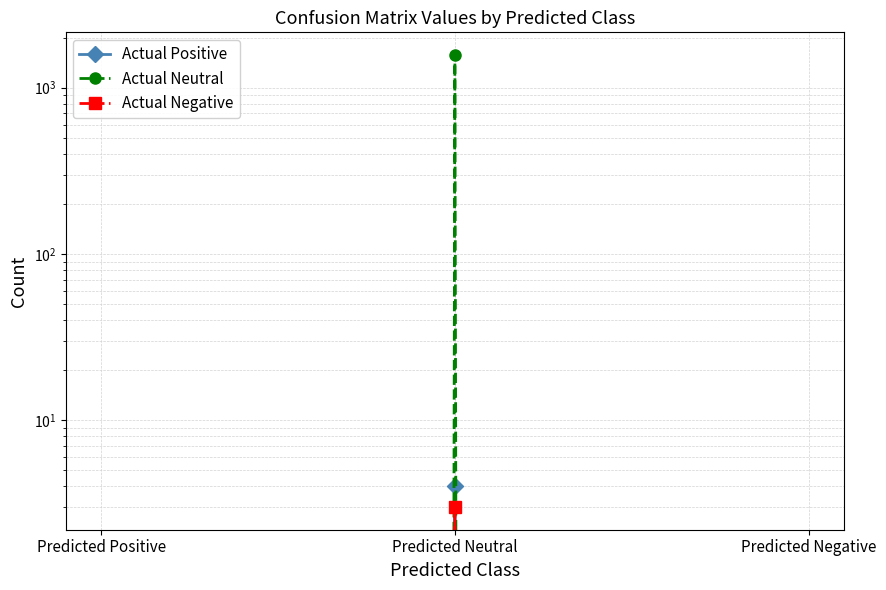

The value of Actual Negative at Predicted Neutral is 3. True or false?

True